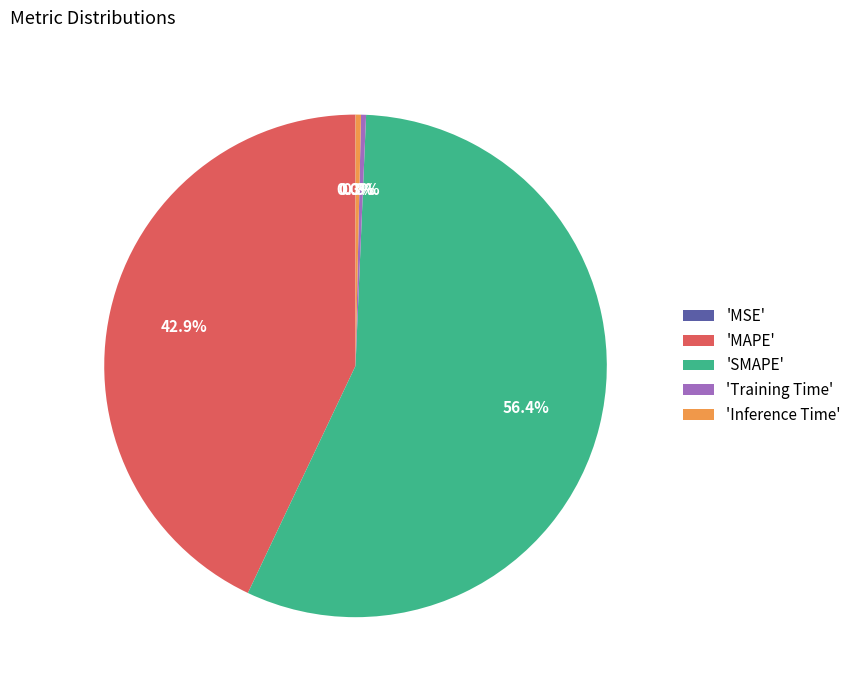

Is there a majority slice in this chart?

Yes